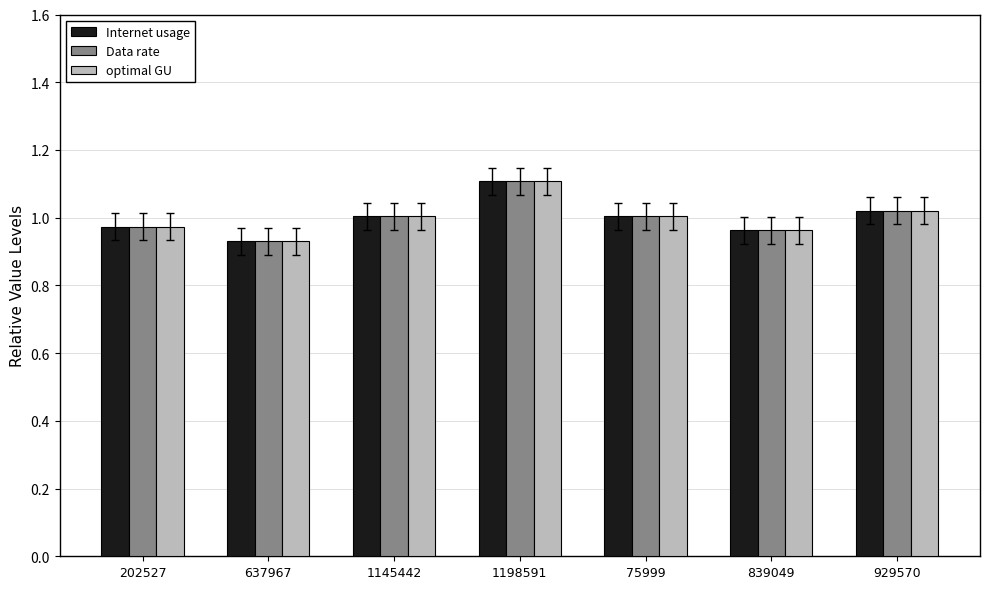

What is the maximum value shown in the chart?

1.1